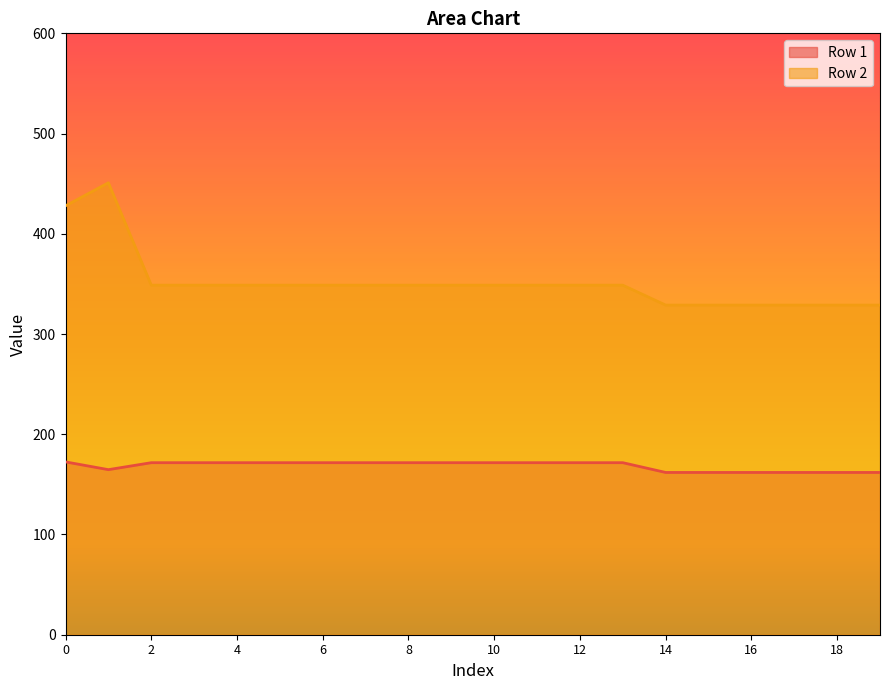

How many values in the Row 1 series are below 171?

7